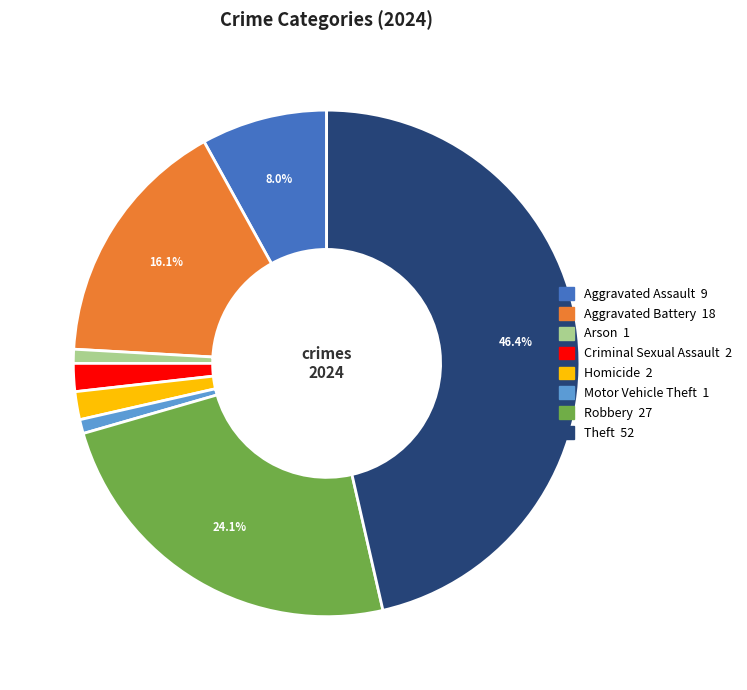

Which category has the biggest portion of the pie?

Theft